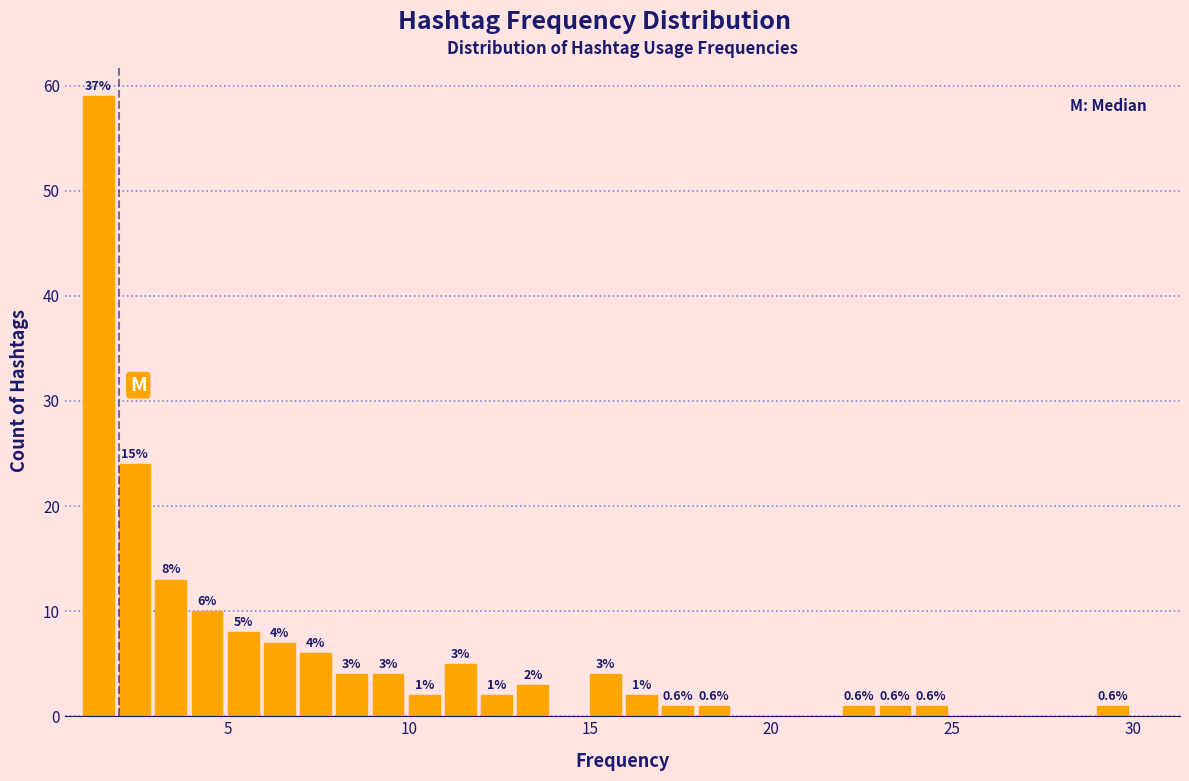

Around what value on the x-axis is the tallest bar? Give the approximate position of its centre, as read against the axis.

1.5